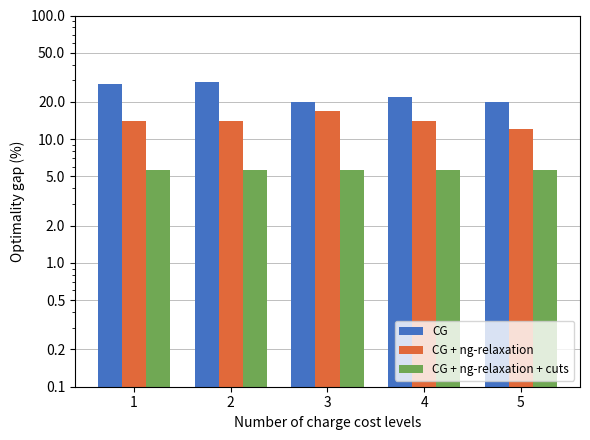

Which series changed the most between 4 and 5?

CG